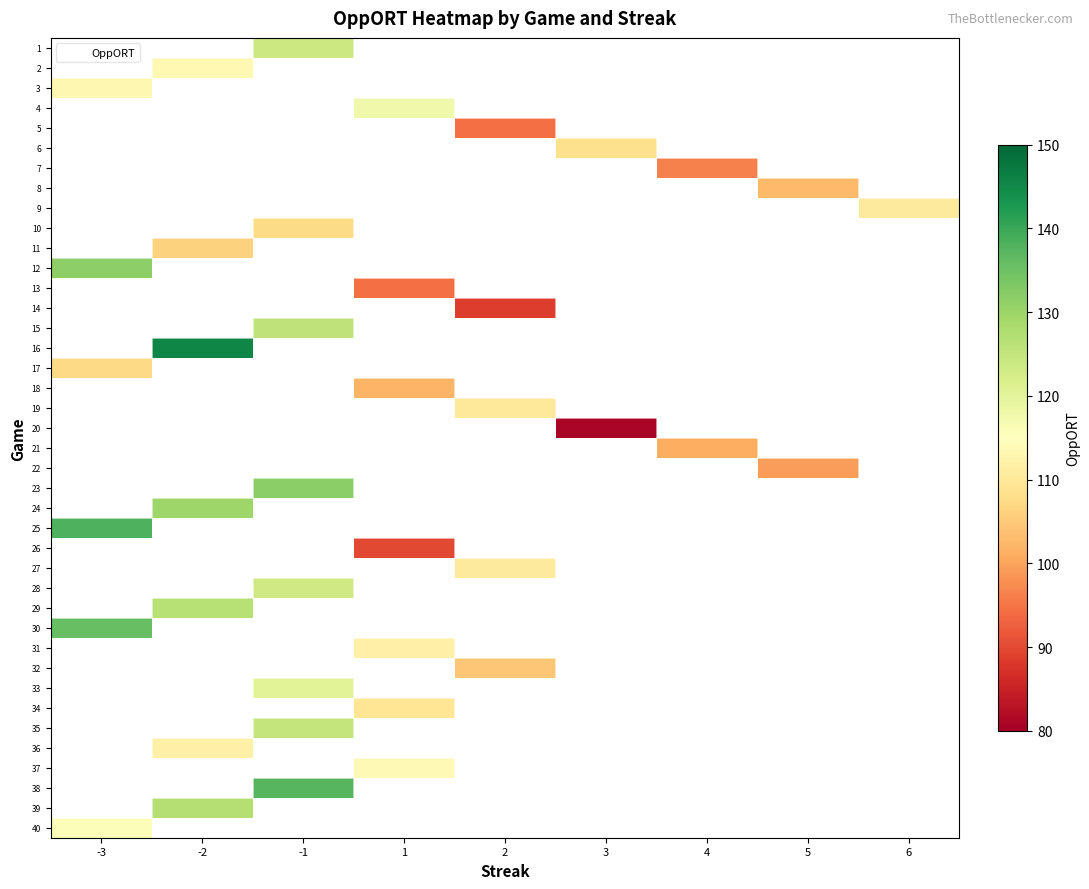

At which label does 12 reach its minimum?

-3